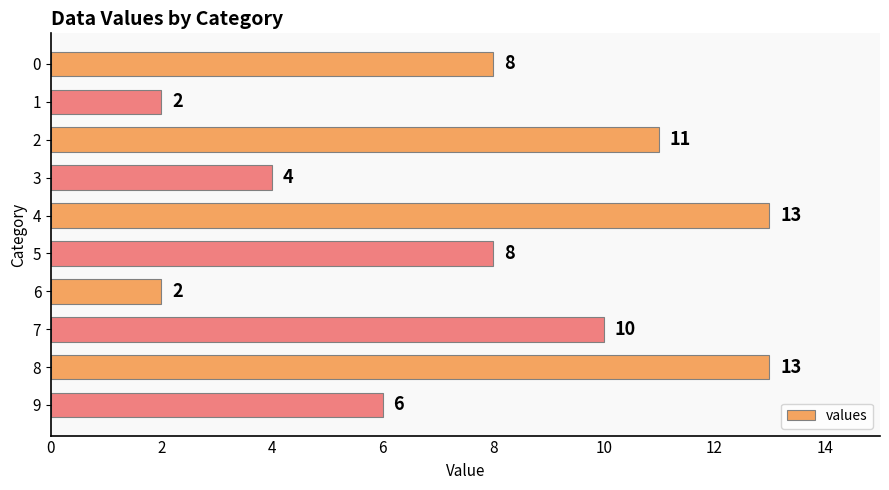

Approximately how many times larger is the value at 3 compared to 7?

0.4